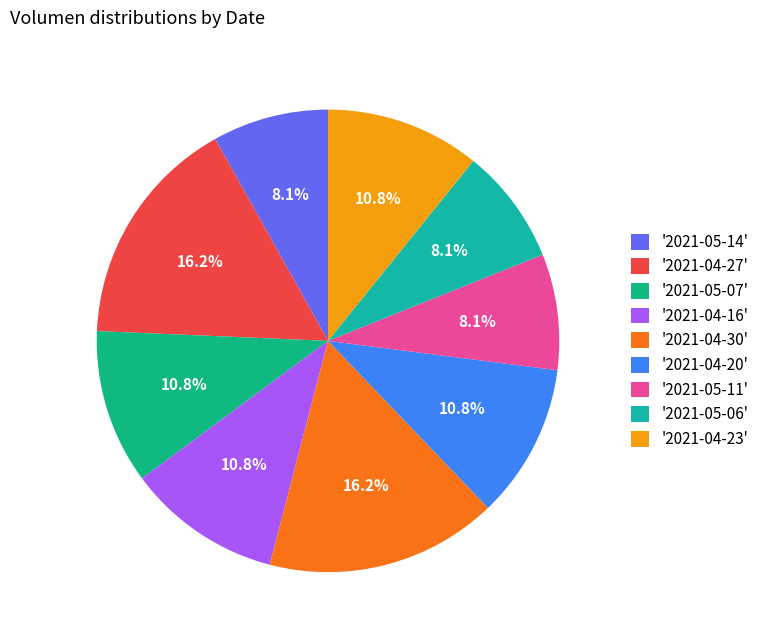

Count the number of slices in the pie.

9